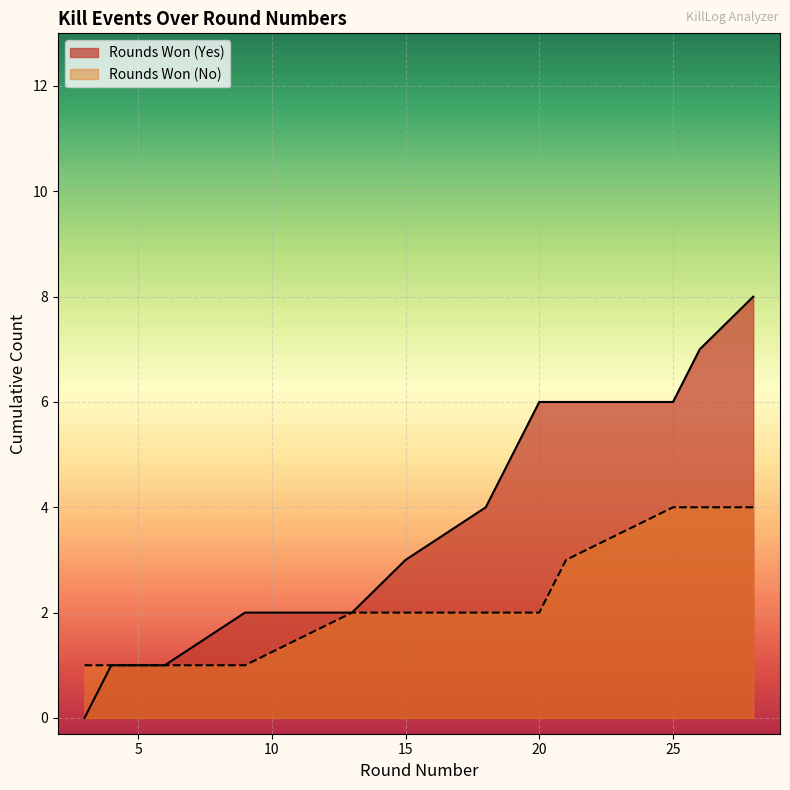

The value at 28 is 8. True or false?

True